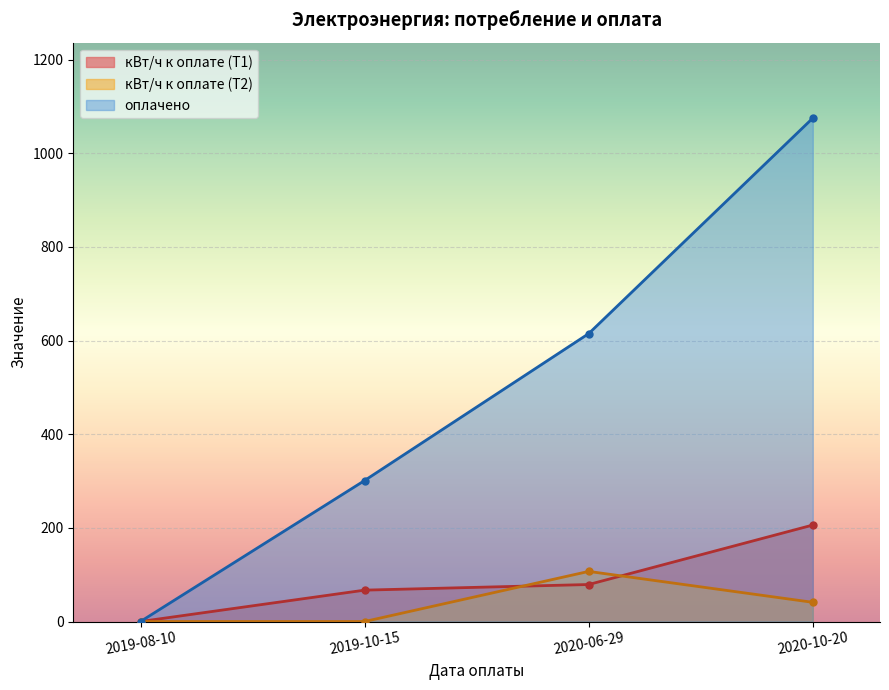

The value of кВт/ч к оплате (Т2) at 2020-06-29 is 107.0. True or false?

True